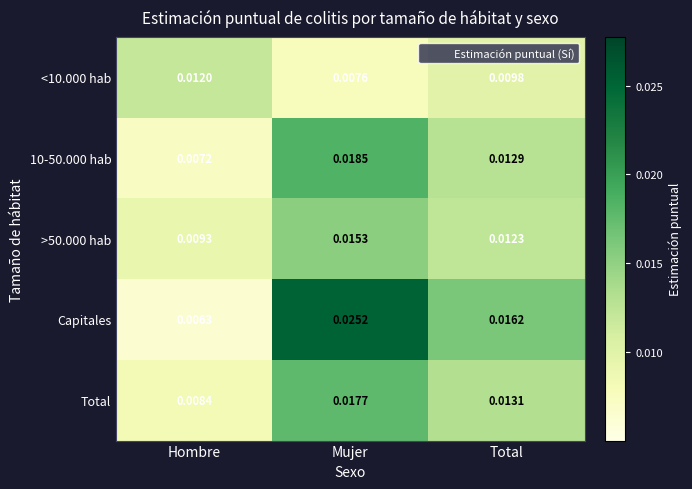

Which series changed the most between Hombre and Mujer?

Capitales